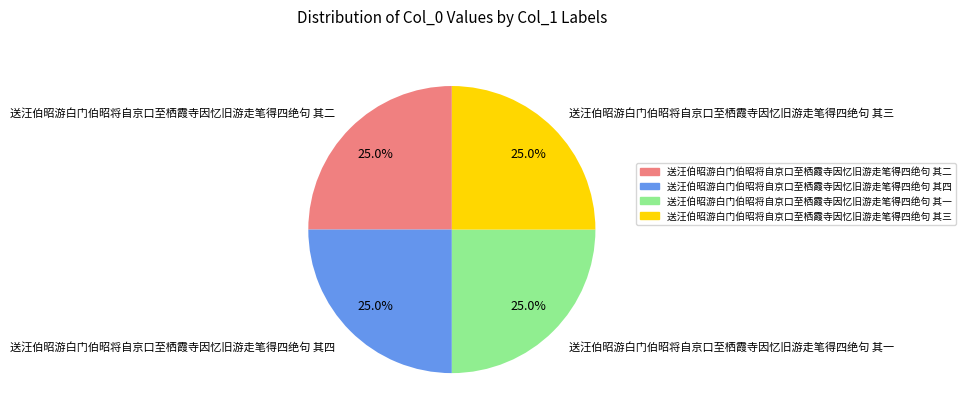

Is it true that 送汪伯昭游白门伯昭将自京口至栖霞寺因忆旧游走笔得四绝句 其二 is 16% of the pie?

False